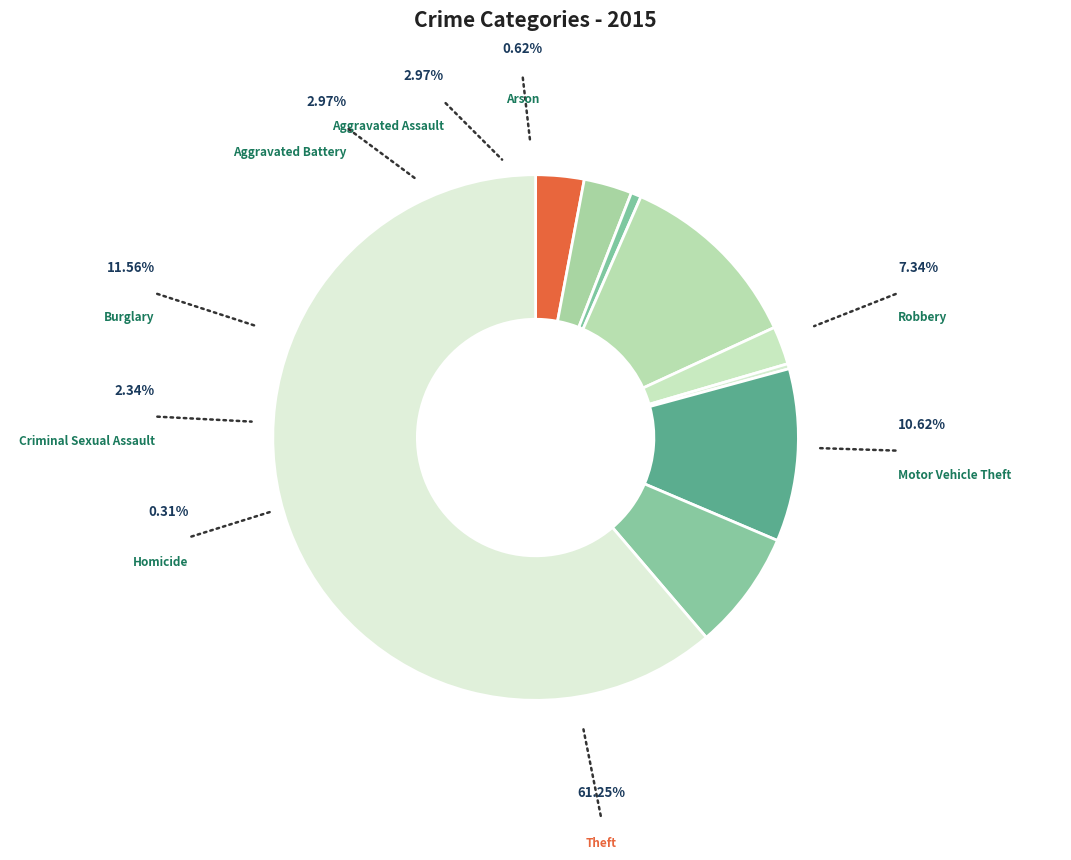

To the nearest percent, what is the difference between the largest and smallest slice percentages?

61%